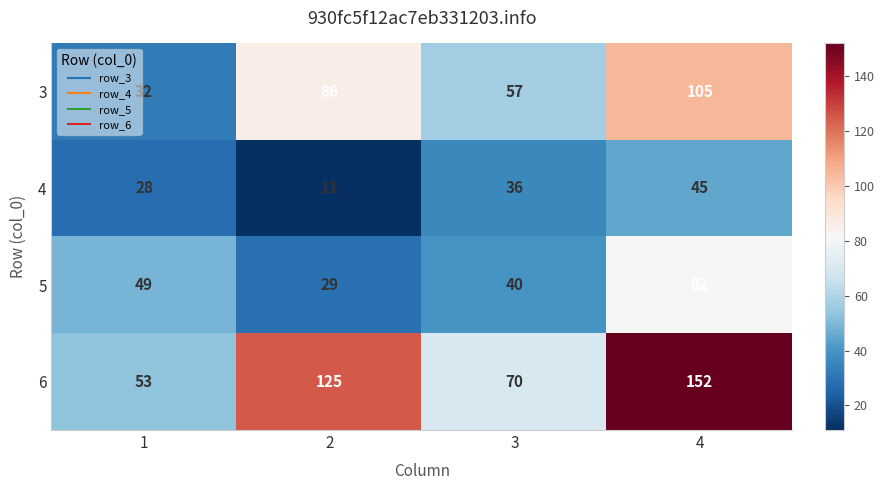

What is the approximate value of 3 at 3, to the nearest 10?

60